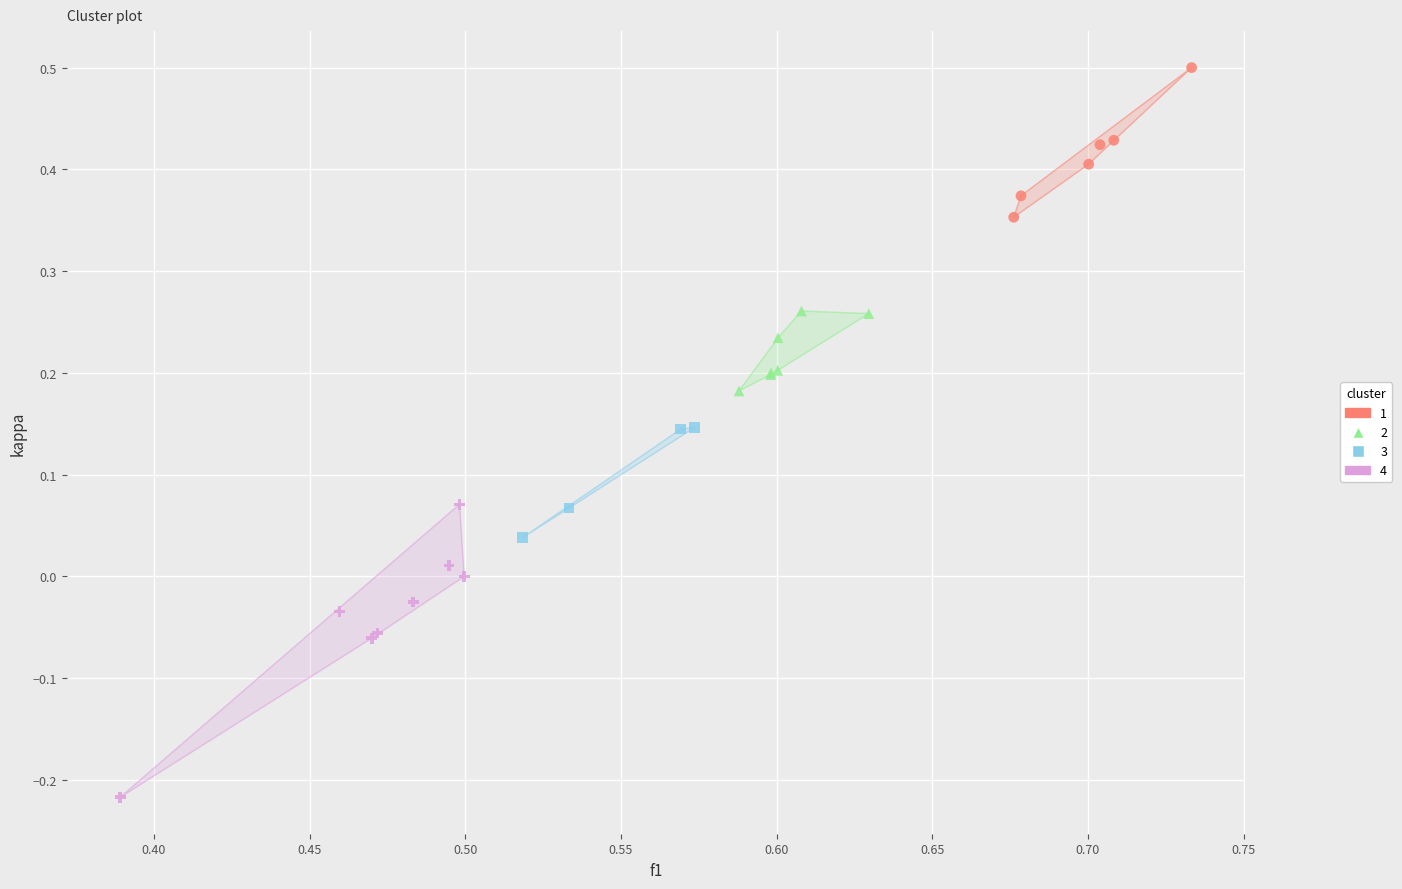

Which series has the widest spread of Y values?

4